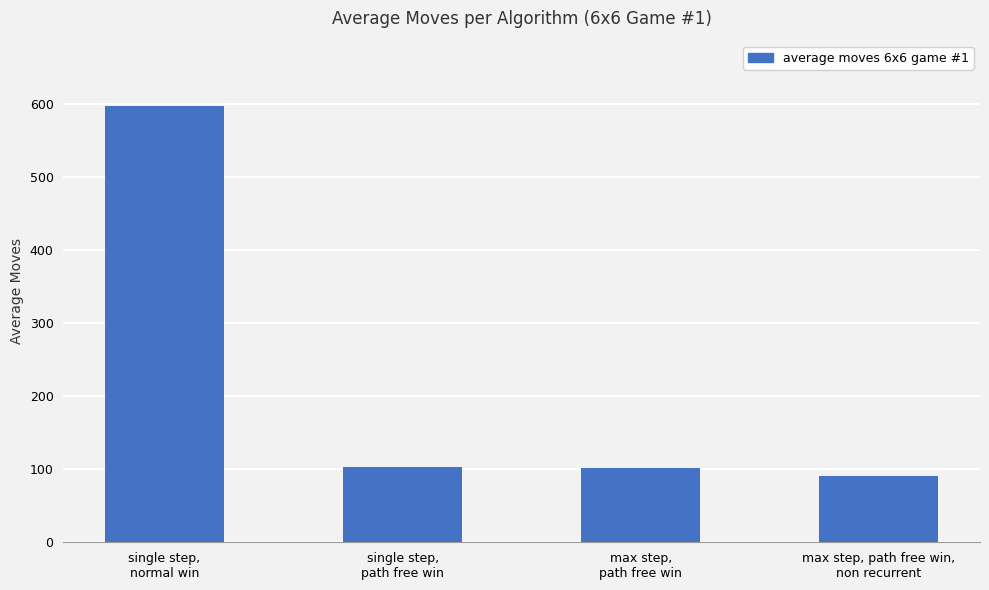

What is the difference between the second highest and minimum values?

12.6